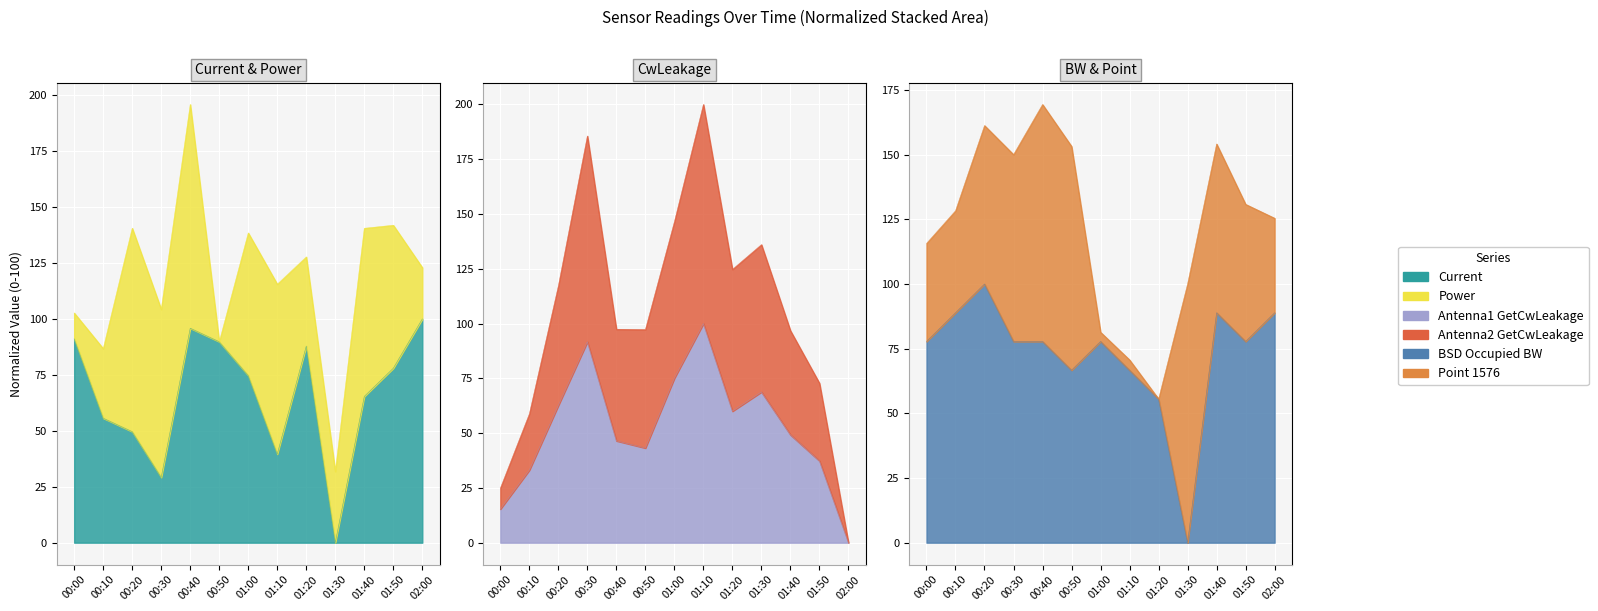

The Antenna1 GetCwLeakage series shows 39.7 at 01:00. True or false?

False